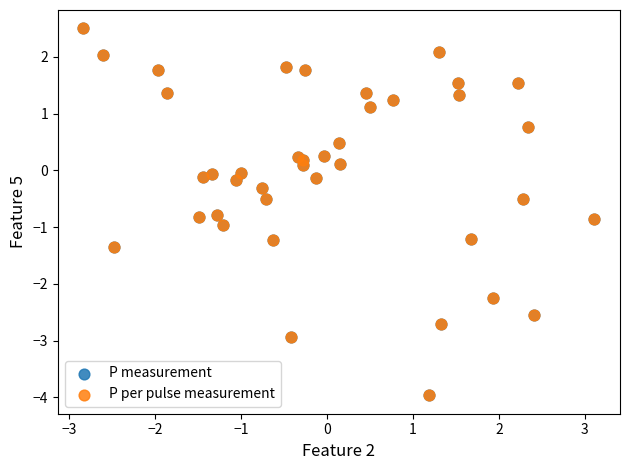

What are all the series names shown in the legend?

P measurement, P per pulse measurement